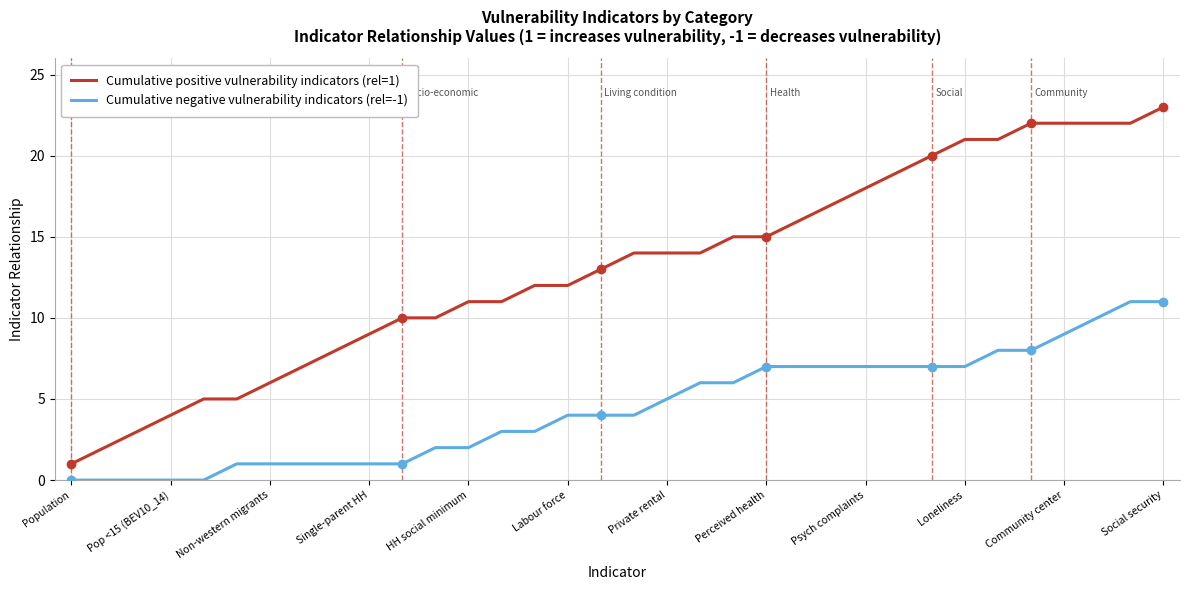

Reading left to right, extract all data points from this chart.

Cumulative positive vulnerability indicators (rel=1): 1	2	3	4	5	5	6	7	8	9	10	10	11	11	12	12	13	14	14	14	15	15	16	17	18	19	20	21	21	22	22	22	22	23
Cumulative negative vulnerability indicators (rel=-1): 0	0	0	0	0	1	1	1	1	1	1	2	2	3	3	4	4	4	5	6	6	7	7	7	7	7	7	7	8	8	9	10	11	11